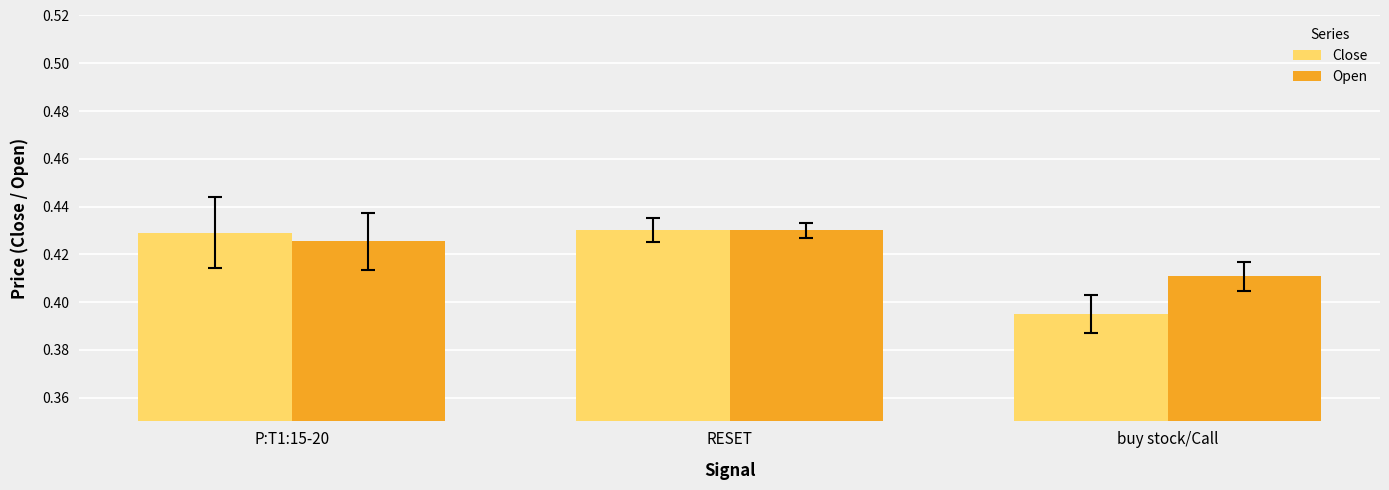

What is the label of the 2nd bar from the left?

RESET